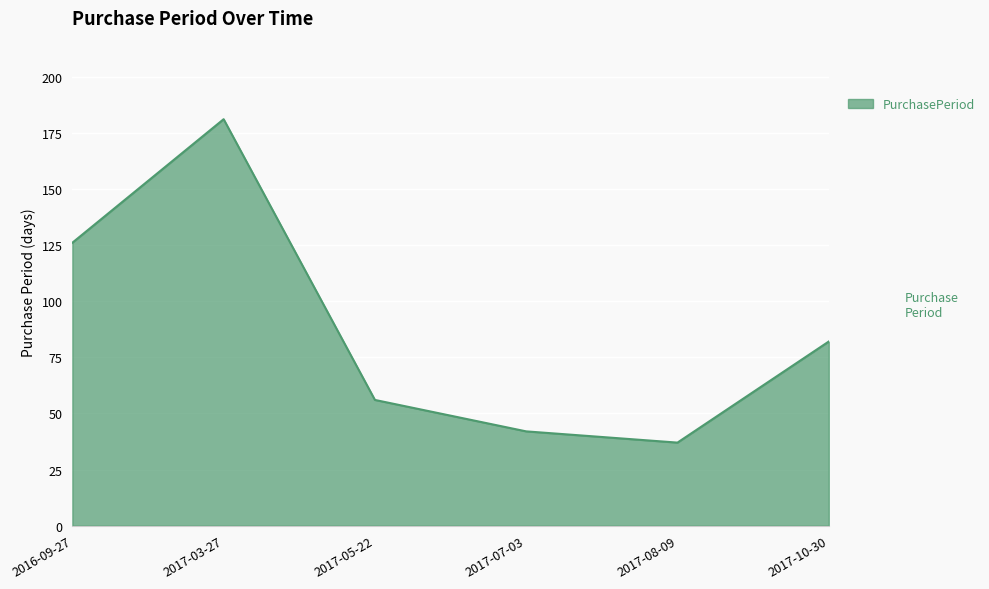

Reading right to left, transcribe all the data shown in this chart.

82	37	42	56	181	126